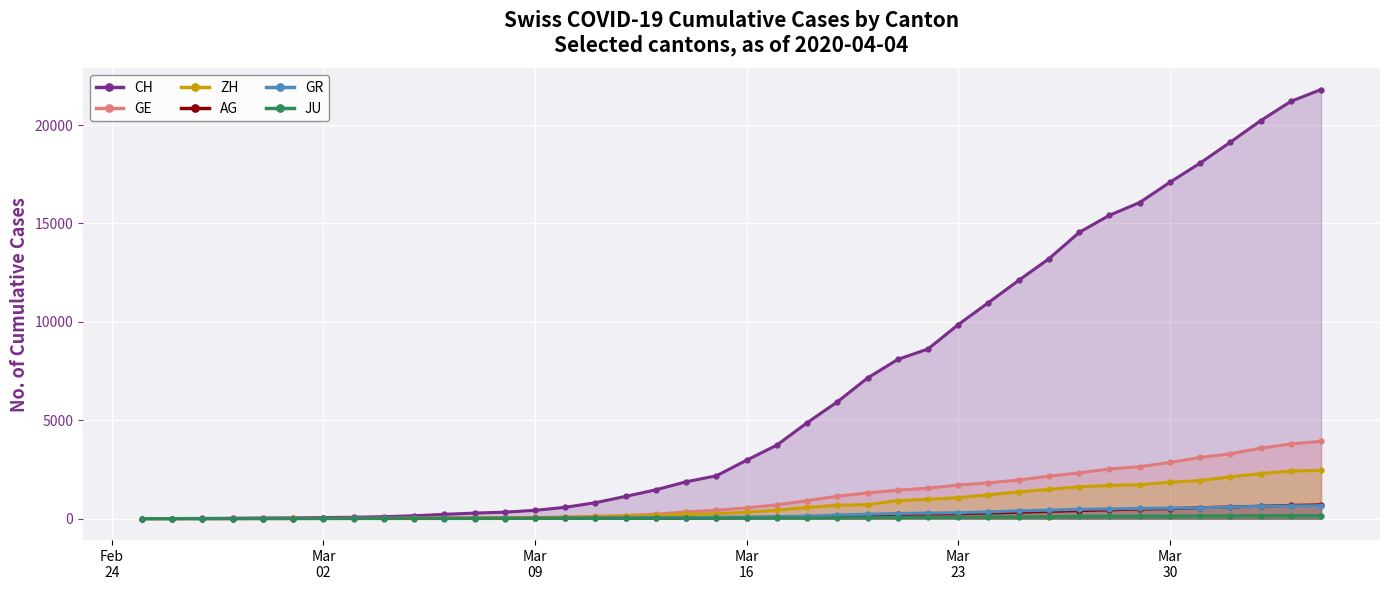

Which series has the largest range (max minus min)?

CH